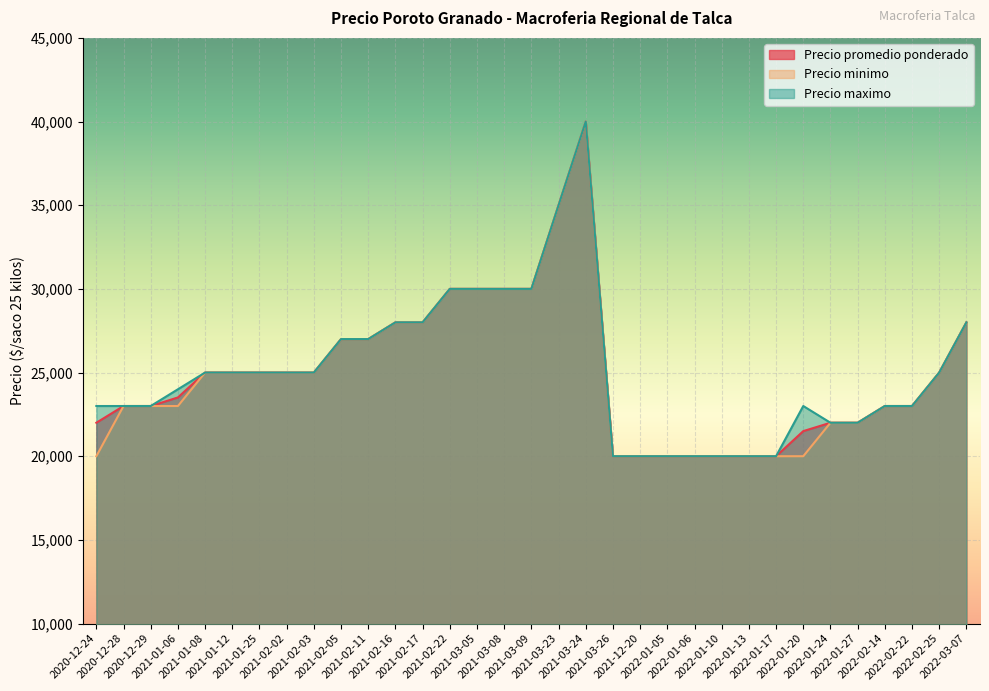

What is the value of the Precio maximo point at the 23rd from the left?

20000